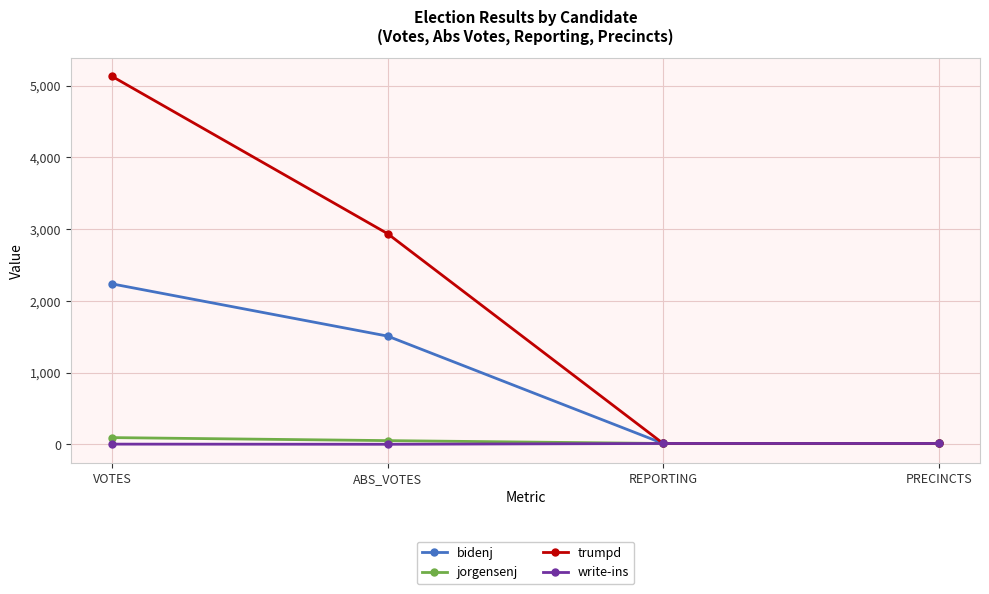

What is the label of the 4th point from the right?

VOTES